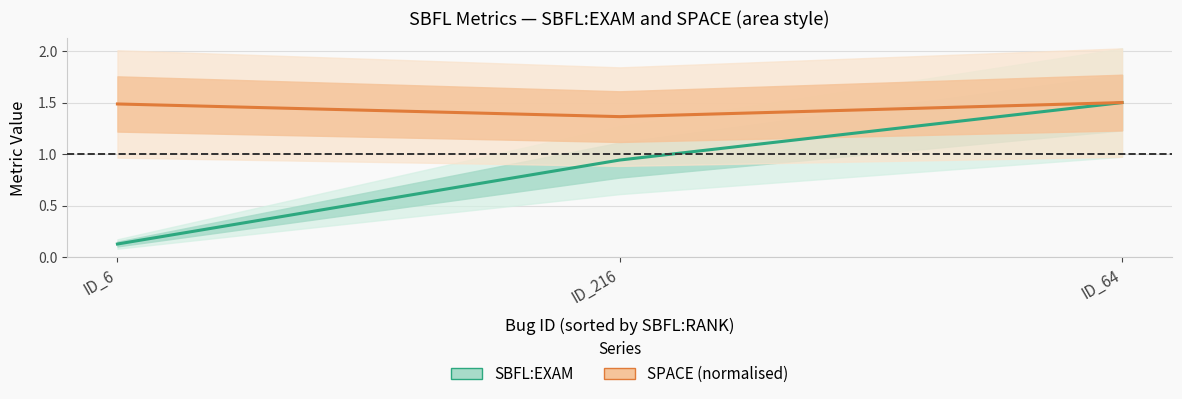

Does the chart display data point markers on the line(s)?

No